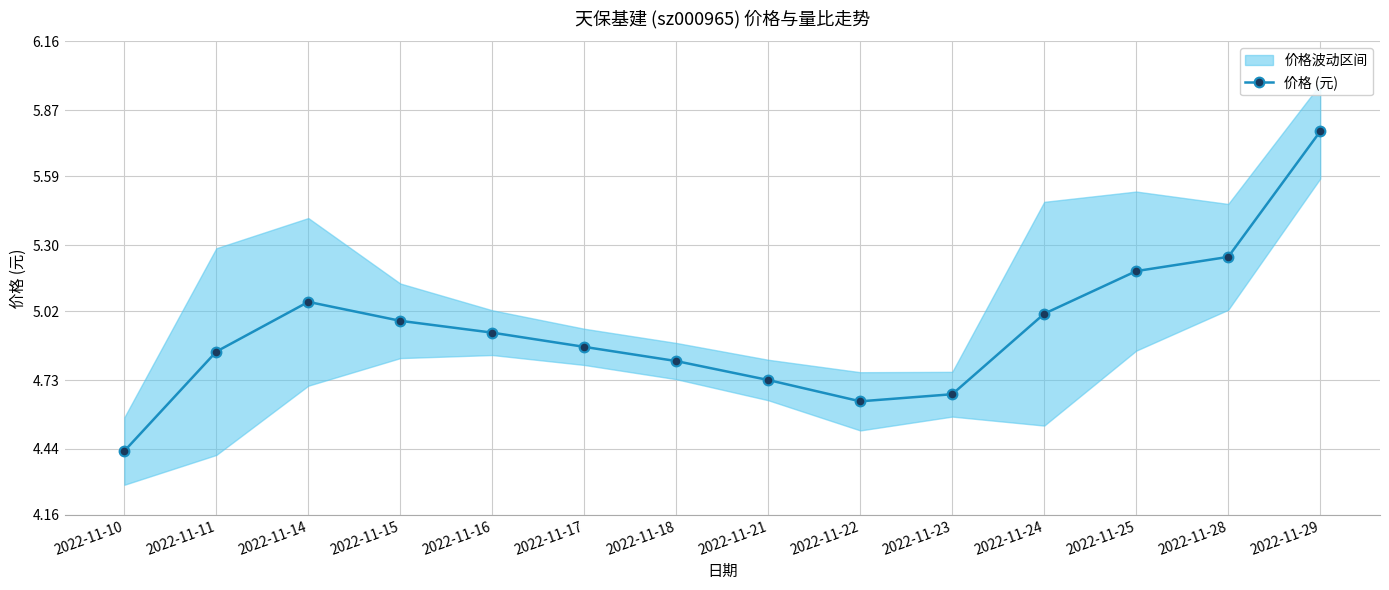

Read the value at 2022-11-11.

4.8